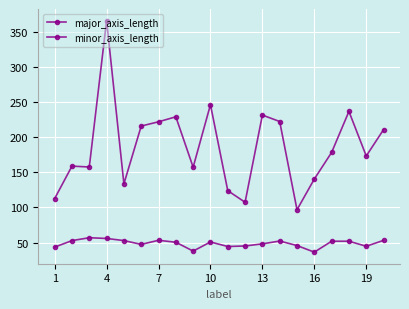

Which series has the largest total across all categories?

major_axis_length